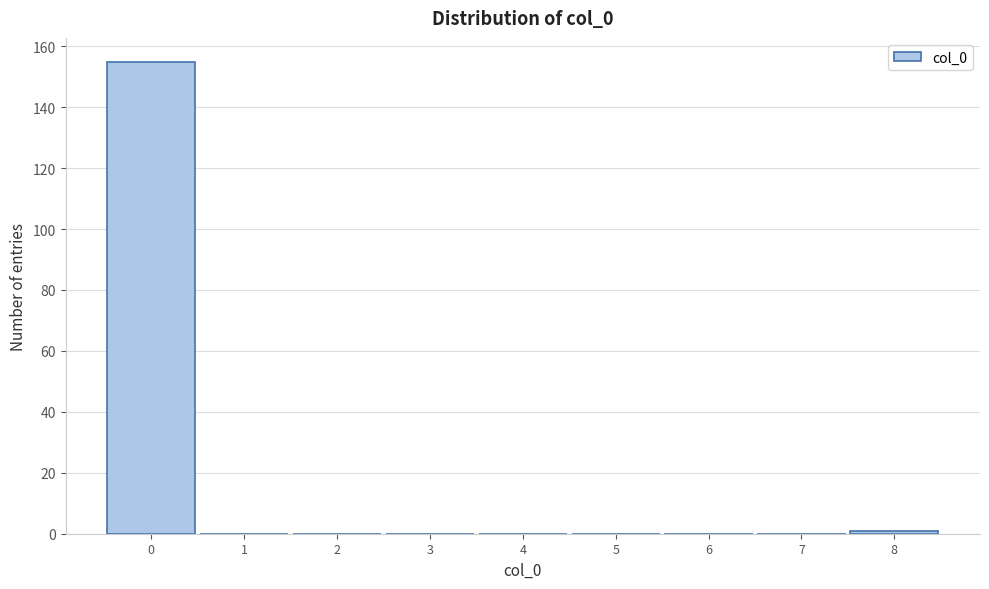

Reading left to right, transcribe this chart: for each bar, give the range it covers on the x-axis and its height. The values are not printed on the chart, so give them approximately, as read against the axis.

-0.5 to 0.5: 156
0.5 to 1.5: 0
1.5 to 2.5: 0
2.5 to 3.5: 0
3.5 to 4.5: 0
4.5 to 5.5: 0
5.5 to 6.5: 0
6.5 to 7.5: 0
7.5 to 8.5: under 2